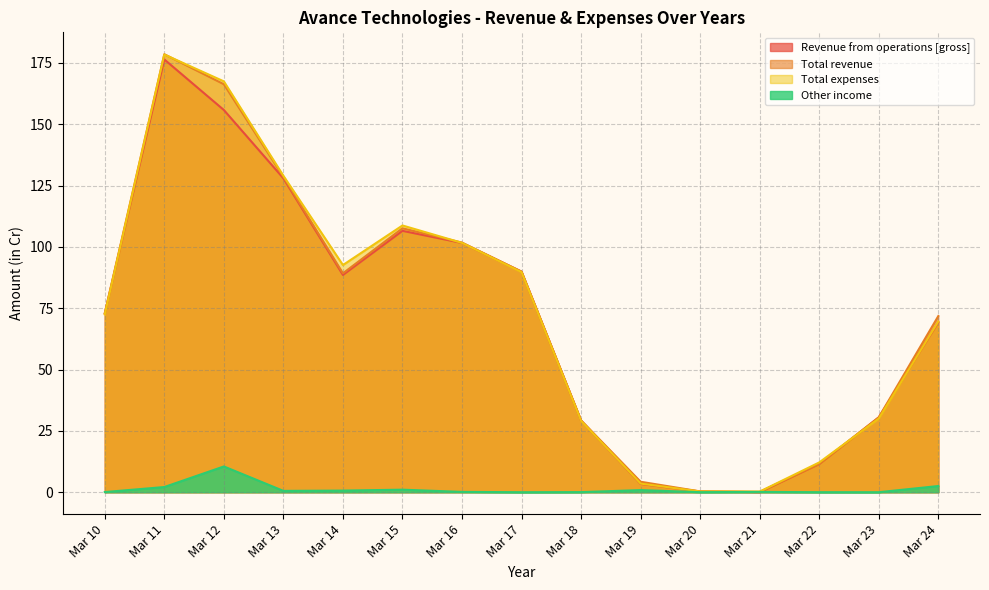

What is the approximate value of Total expenses at Mar 19?

3.5